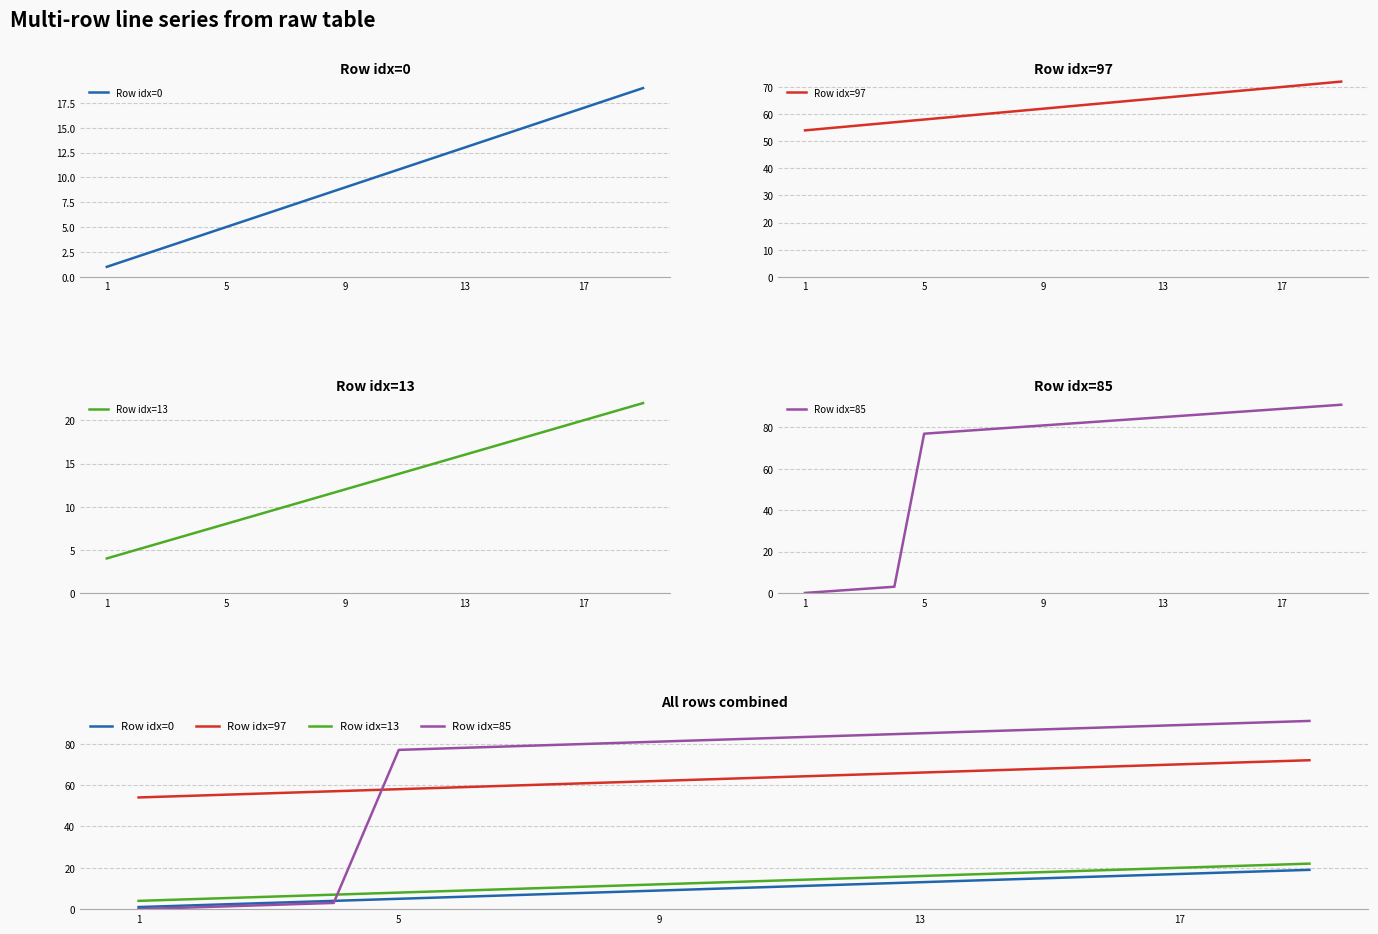

What is the difference between the highest and lowest values at 17?

72